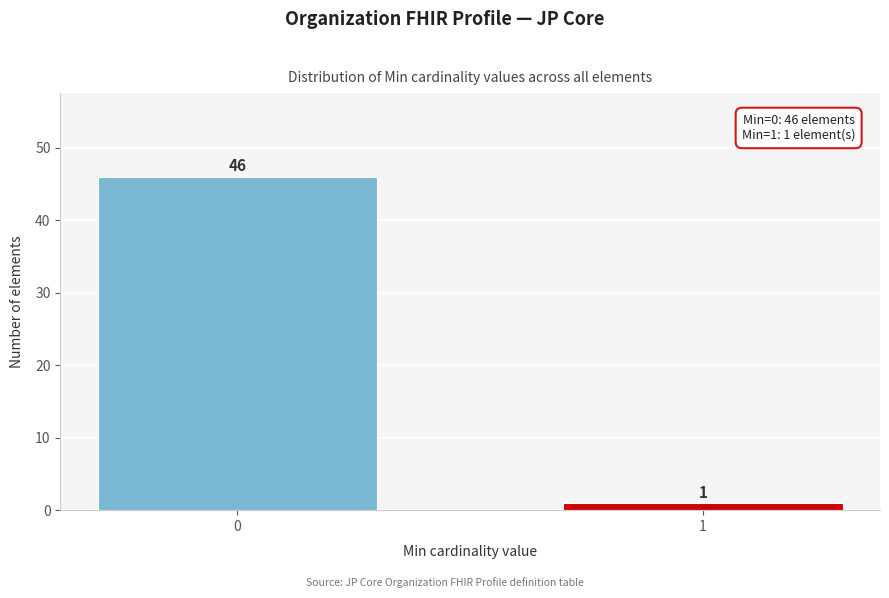

Reading left to right, transcribe all the data shown in this chart.

46	1